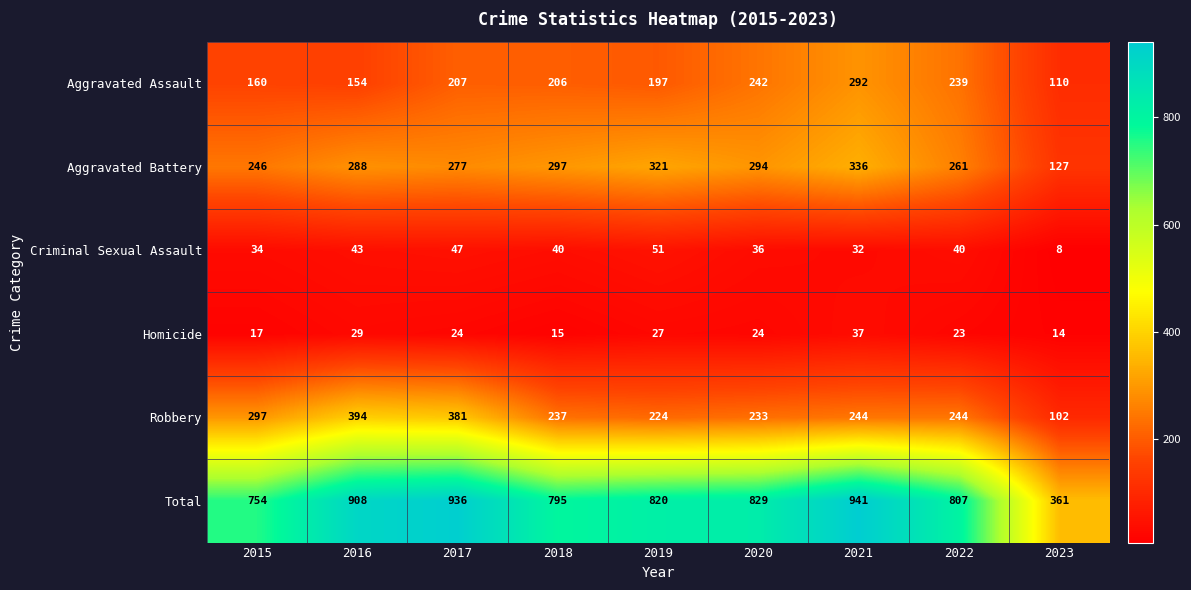

True or false: Total has a value of 640 at 2023.

False